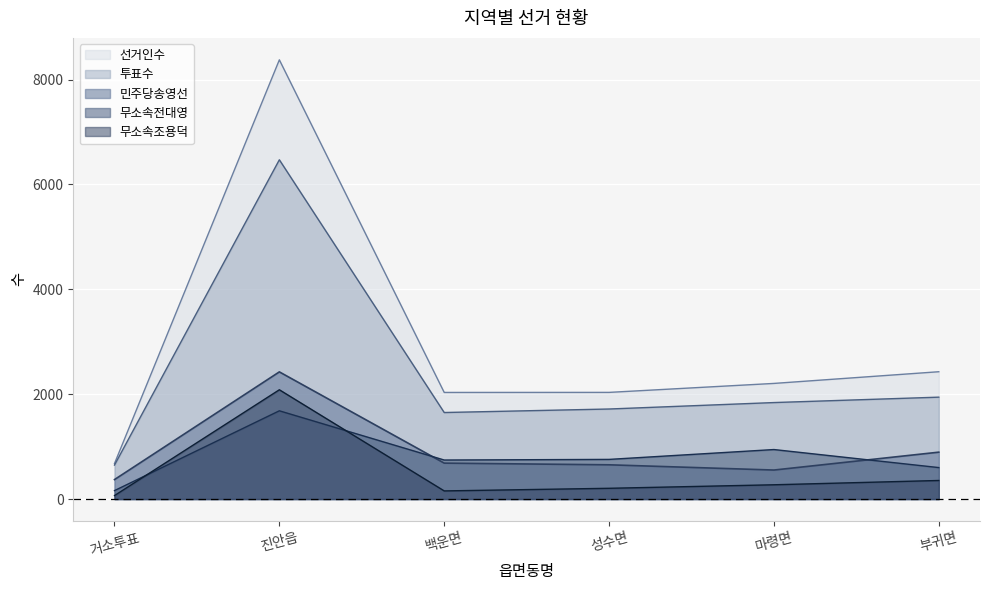

What are all the series names shown in the legend?

선거인수, 투표수, 민주당송영선, 무소속전대영, 무소속조용덕